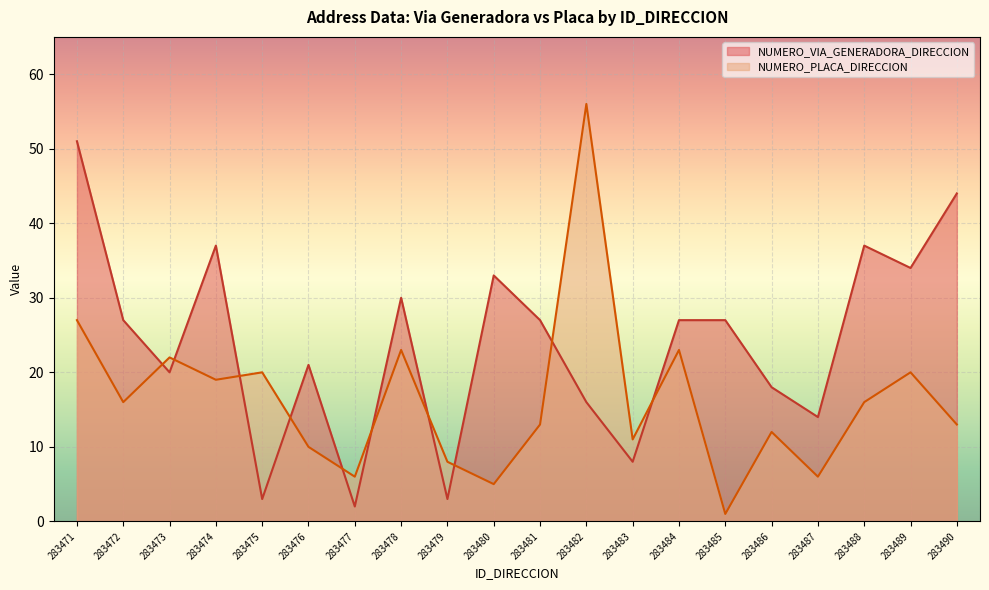

Which series has the largest total across all categories?

NUMERO_VIA_GENERADORA_DIRECCION